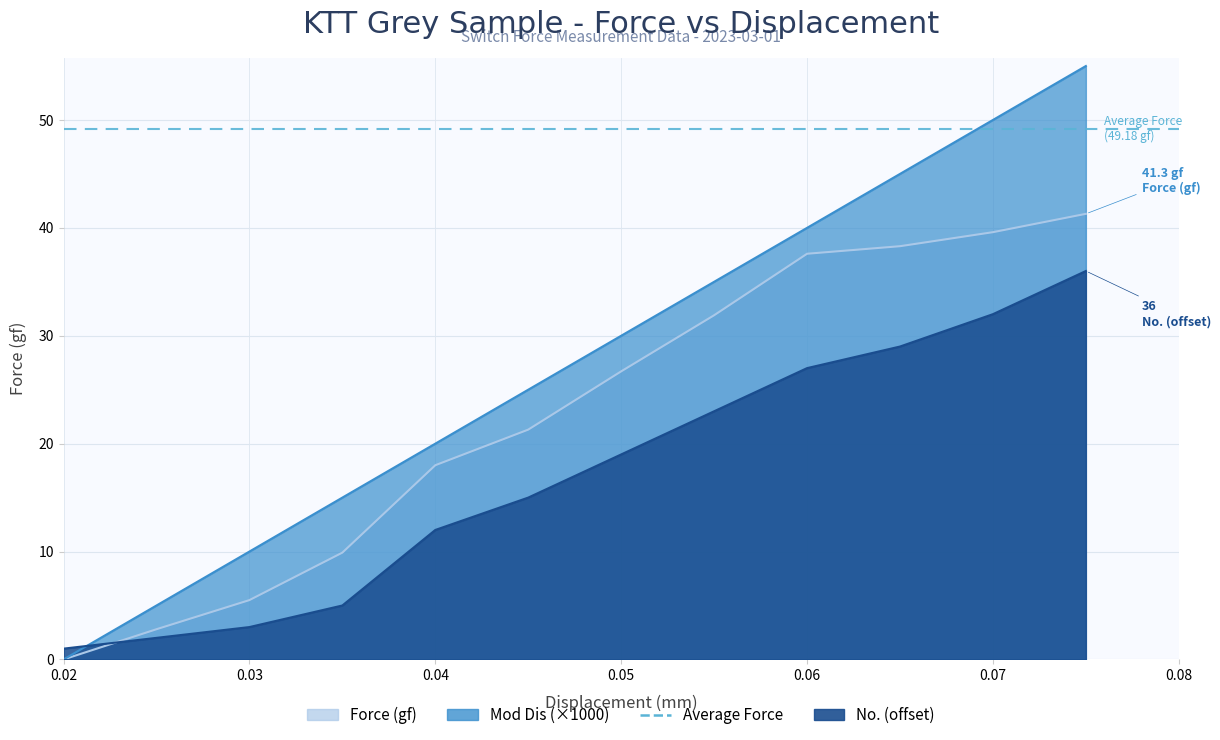

At which label is No. closest to 18?

0.05